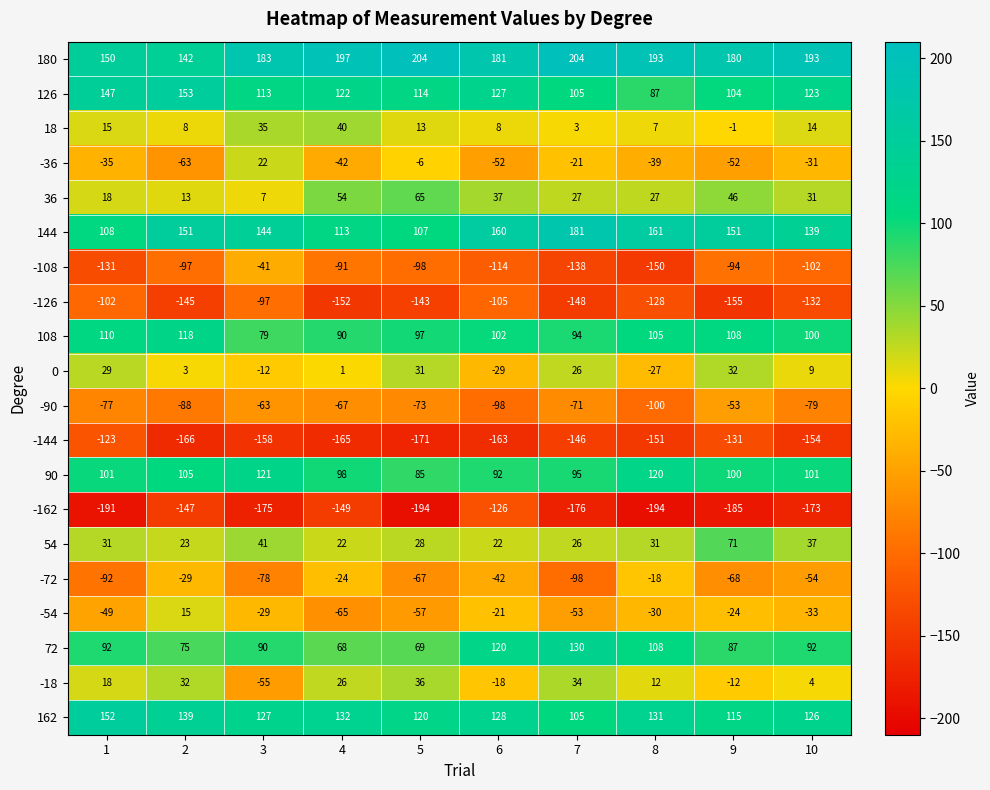

At which label does 18 reach its minimum?

9